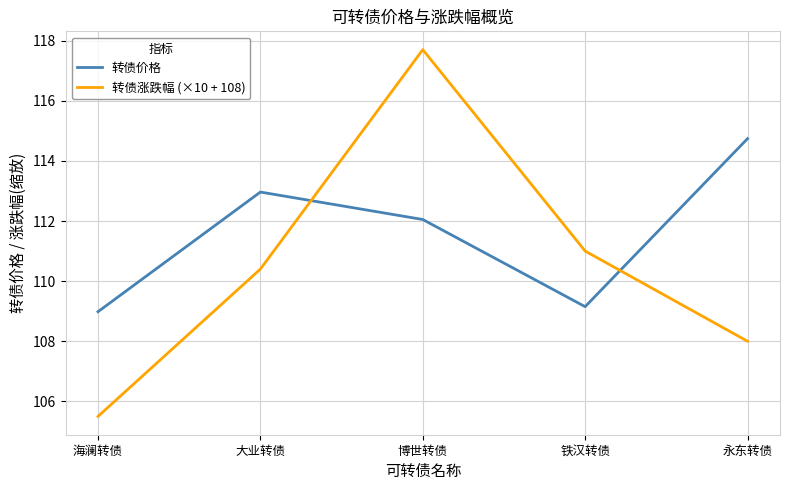

Which label corresponds to the smallest value in the chart?

海澜转债